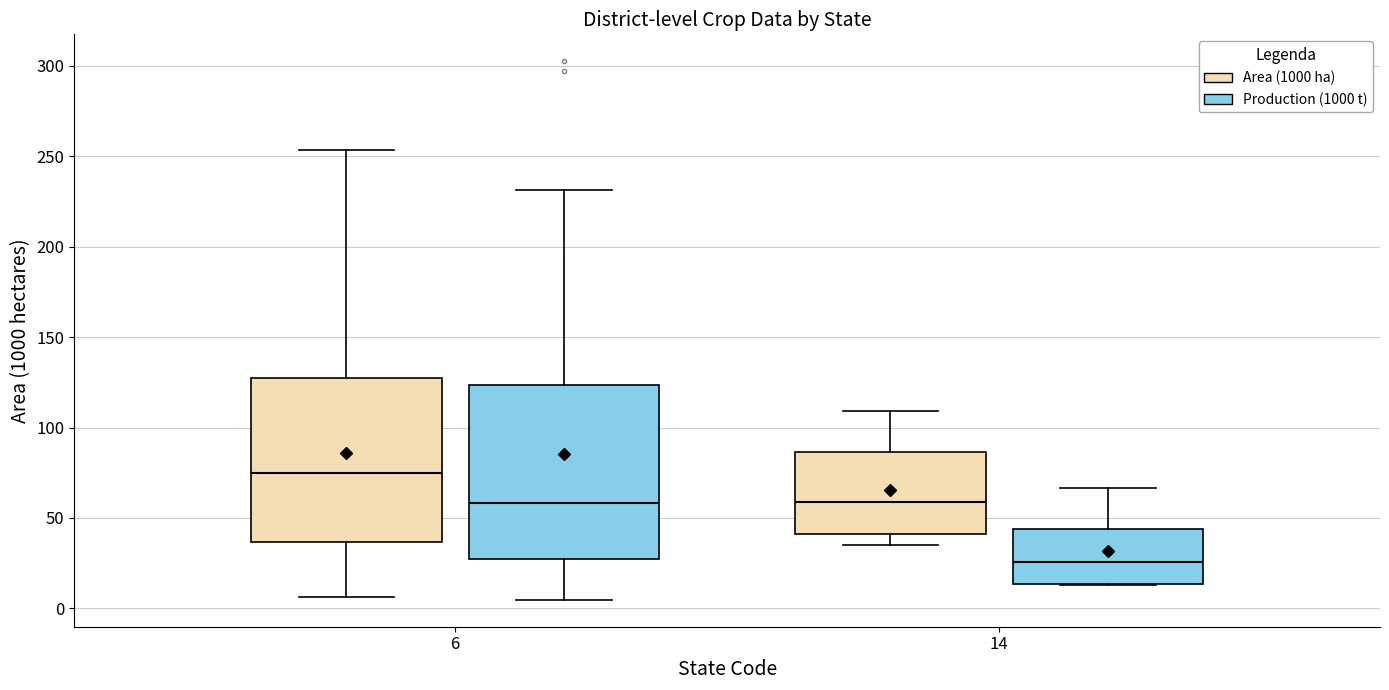

Reading left to right, read every box against the y-axis: the position of its median line, the range the box covers, and the ends of its whiskers. The values are not printed on the chart, so give them approximately, as read against the axis.

6 (Area (1000 ha)): median 75, box 35 to 125, whiskers 5 to 255
6 (Production (1000 t)): median 60, box 25 to 125, whiskers 5 to 230
14 (Area (1000 ha)): median 60, box 40 to 85, whiskers 35 to 110
14 (Production (1000 t)): median 25, box 15 to 45, whiskers 15 to 65